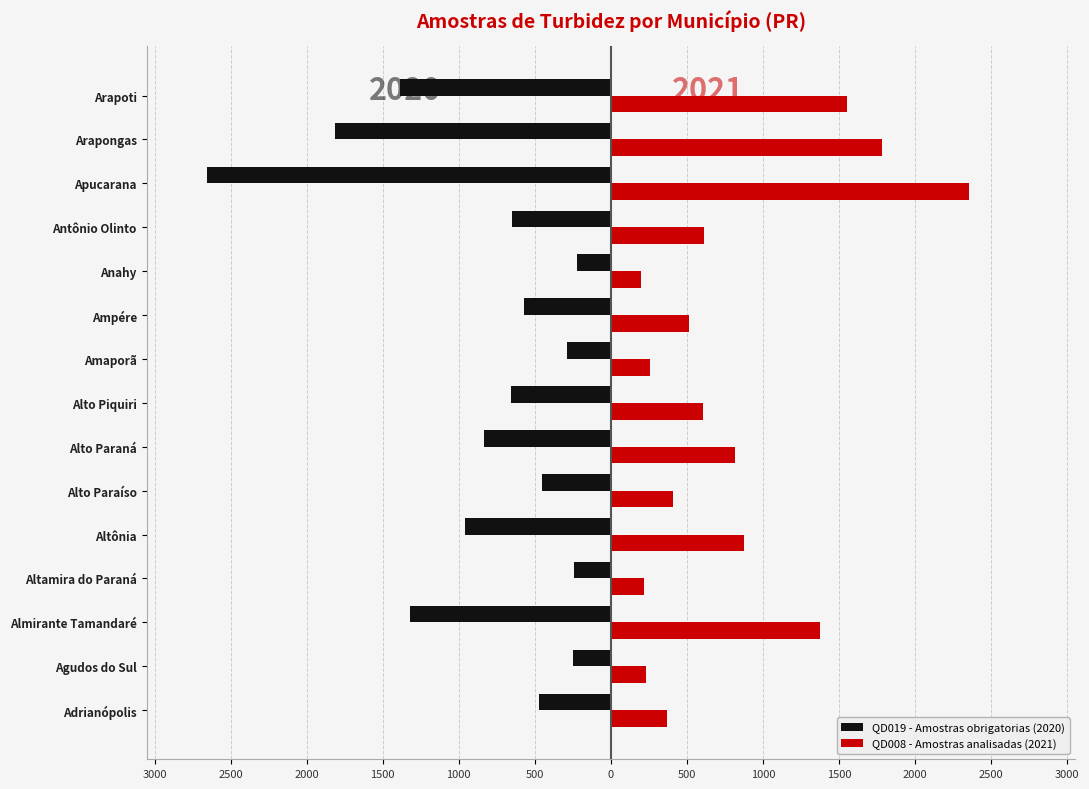

What are all the series names shown in the legend?

QD019 - Amostras obrigatorias (2020), QD008 - Amostras analisadas (2021)